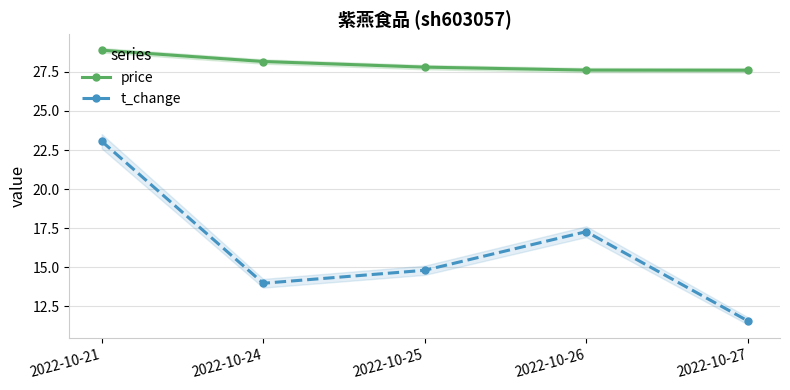

True or false: t_change has a value of 10.4 at 2022-10-26.

False